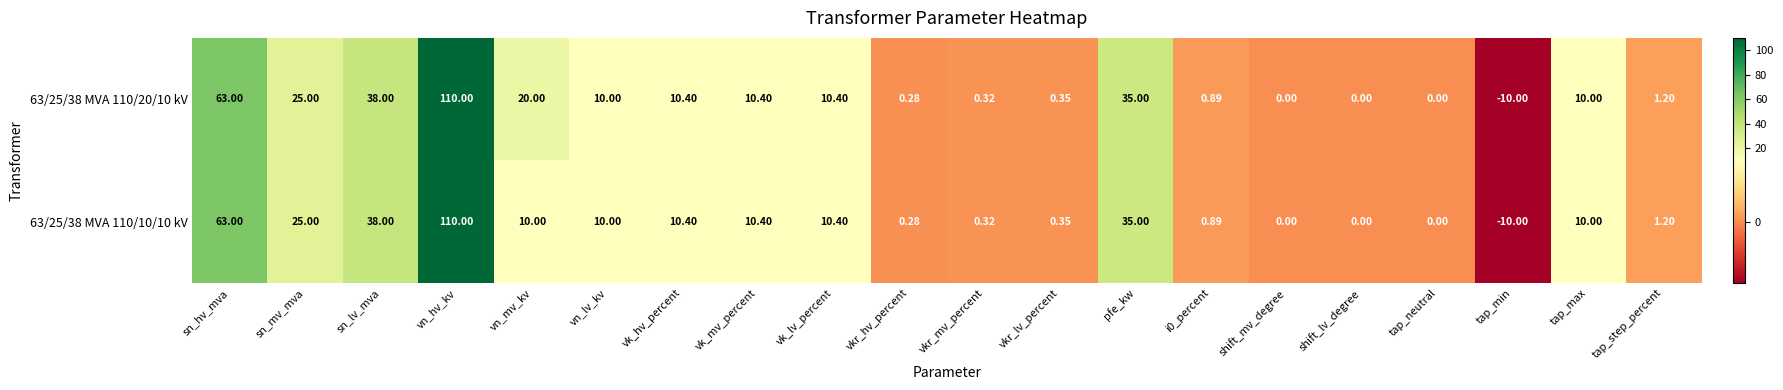

Where does the 63/25/38 MVA 110/10/10 kV series first go above 10?

sn_hv_mva